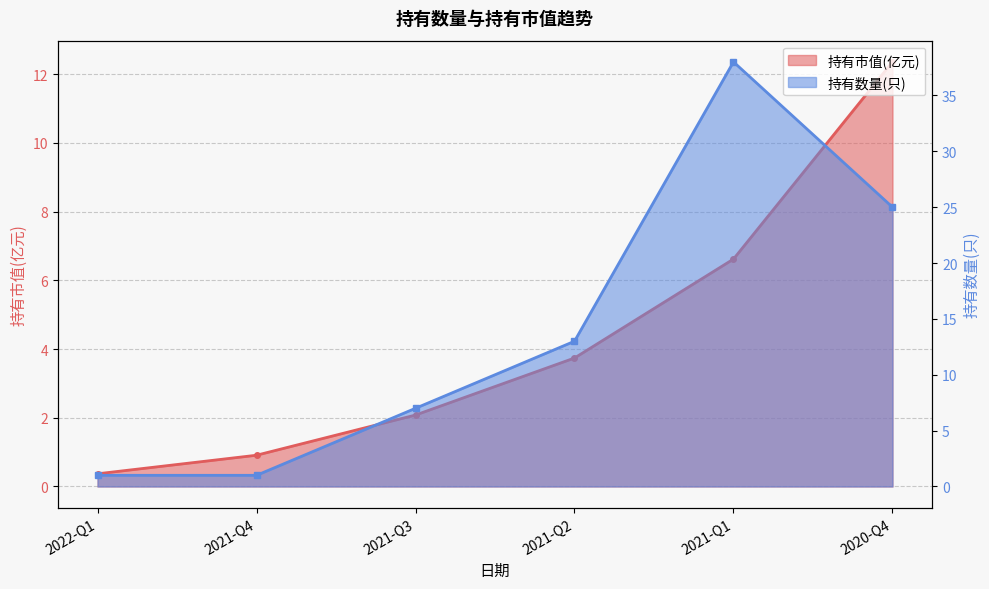

At which label is 持有数量(只) closest to 19?

2021-Q2